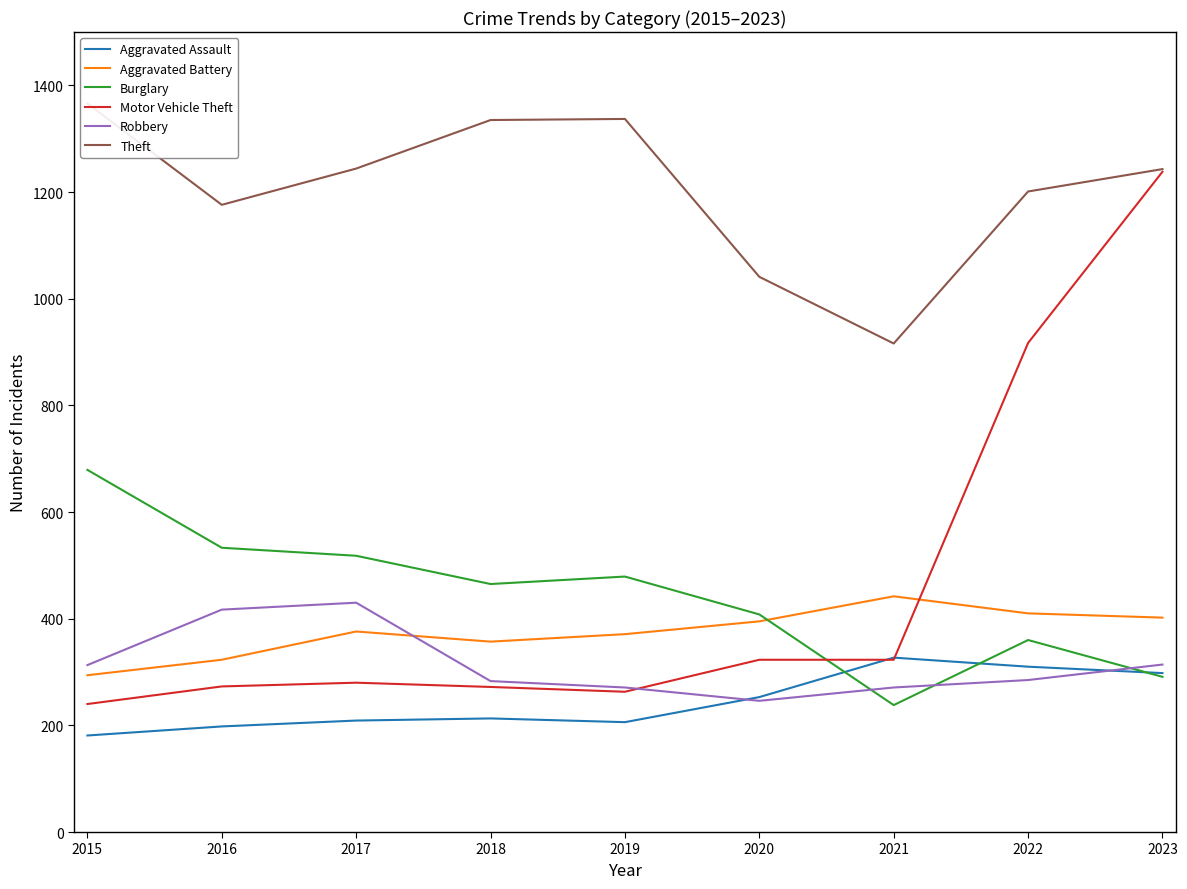

In Aggravated Assault, how many points are higher than both neighbors (excluding endpoints)?

2